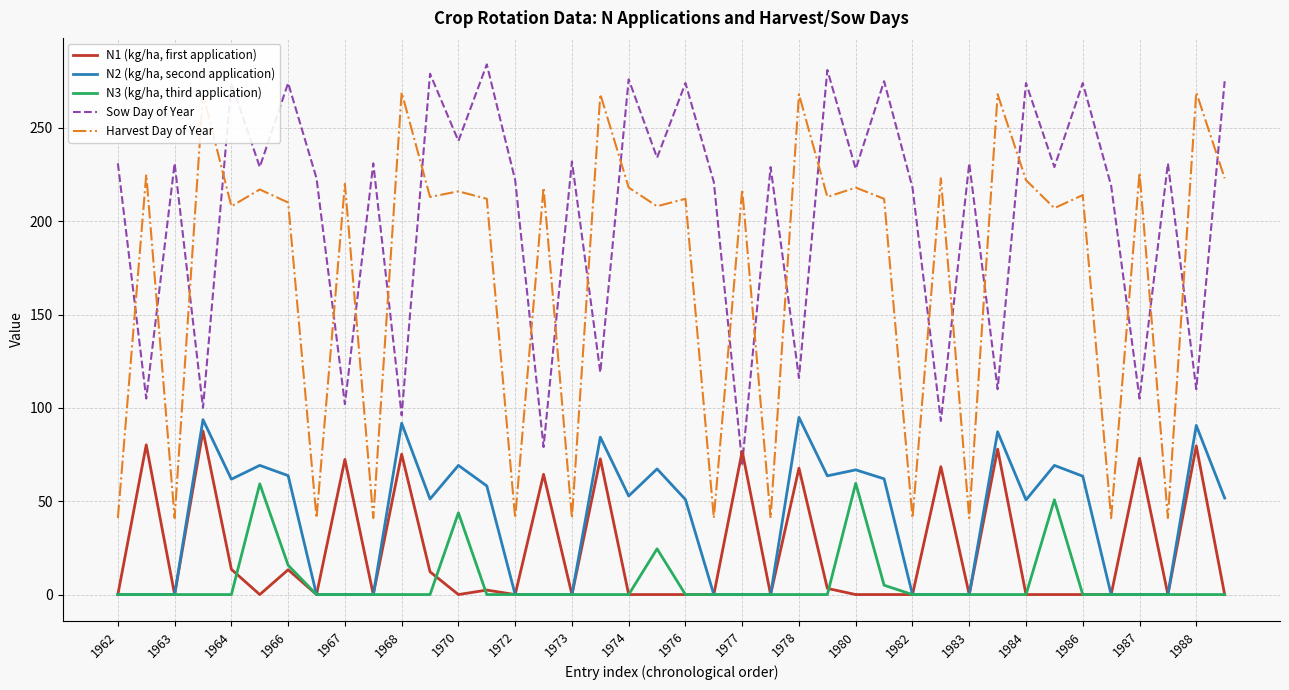

Which series has the largest total across all categories?

Sow Day of Year